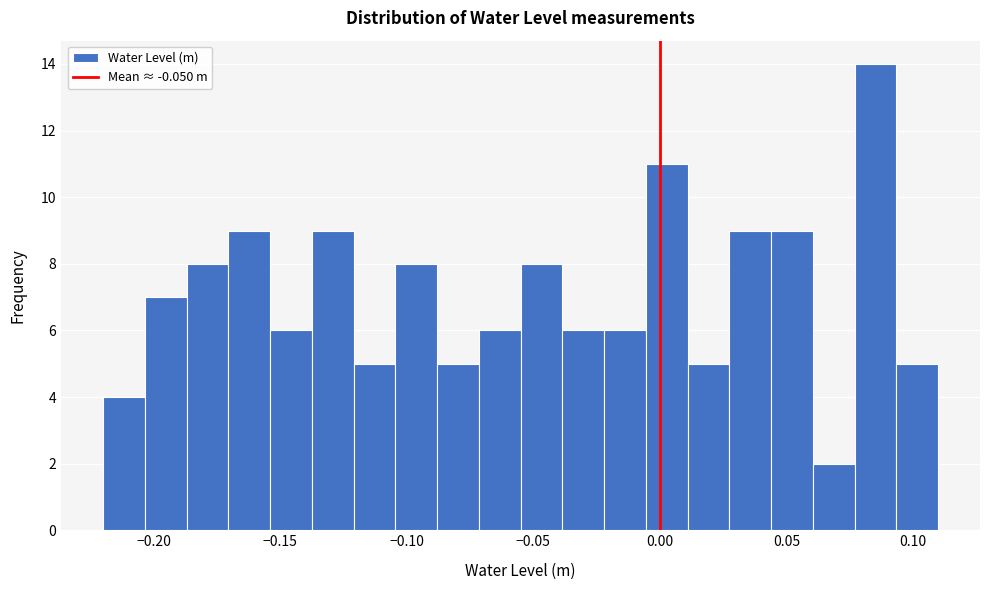

Read against the x-axis, roughly where is the centre of the tallest bar?

0.085